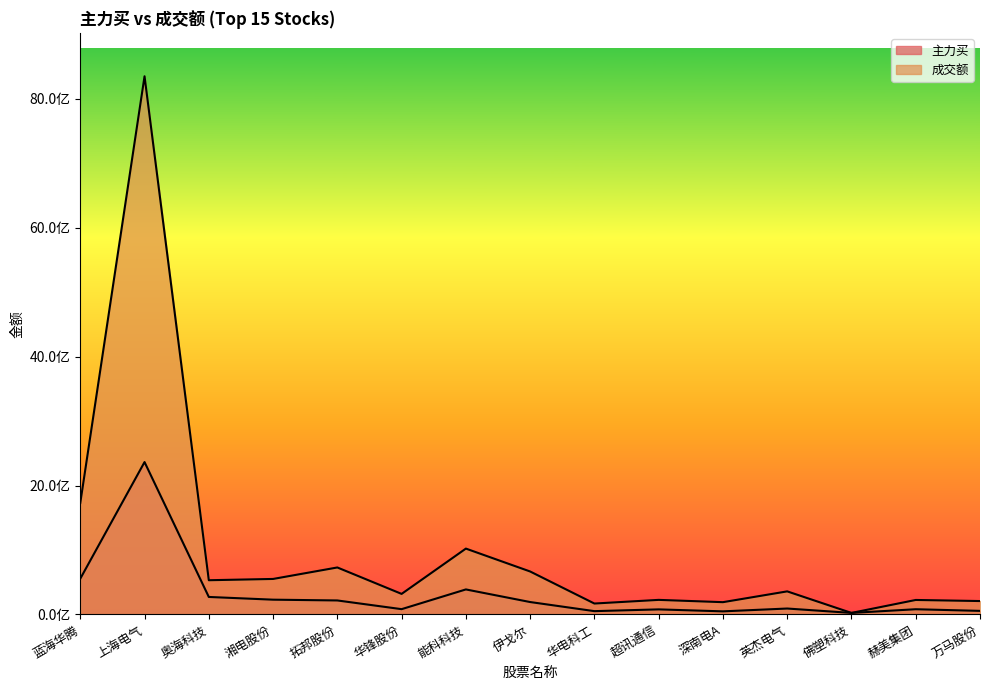

True or false: 成交额 and 主力买 cross at least once.

False